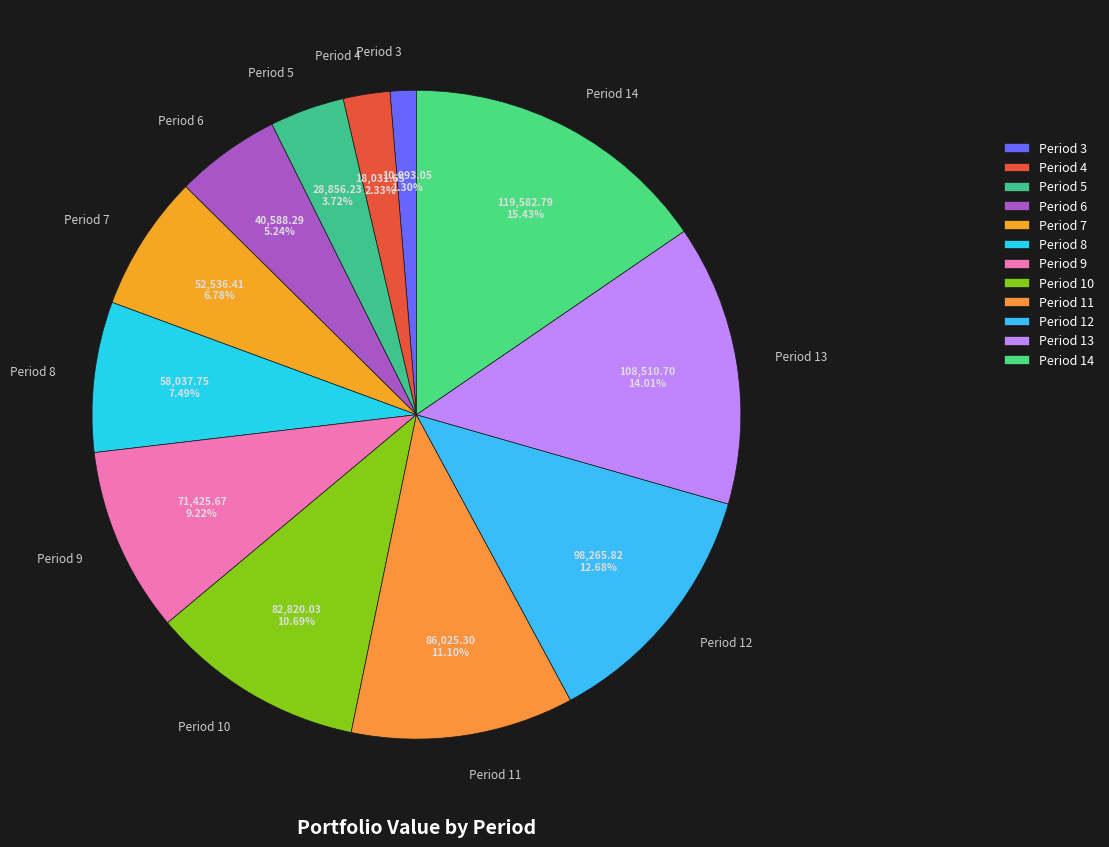

What percentage is the Period 6 slice, to the nearest percent?

5%